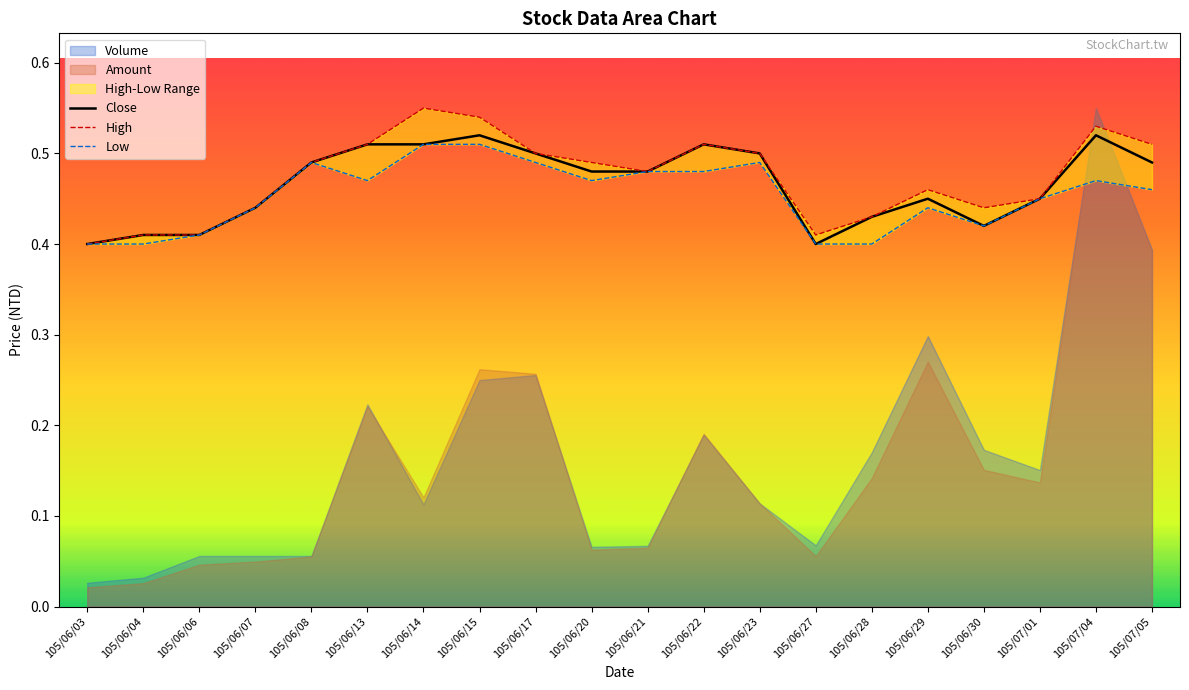

What is the sum of the Close values at 105/06/23 and 105/06/15?

1.0